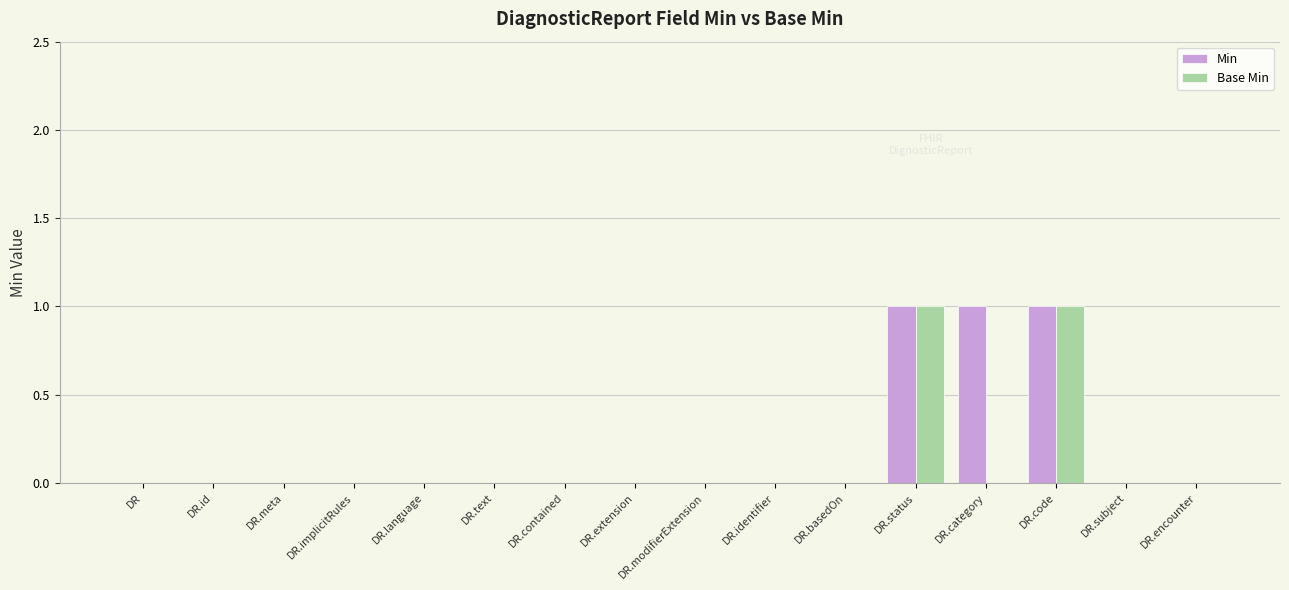

The Min series shows 0 at DR.language. True or false?

True